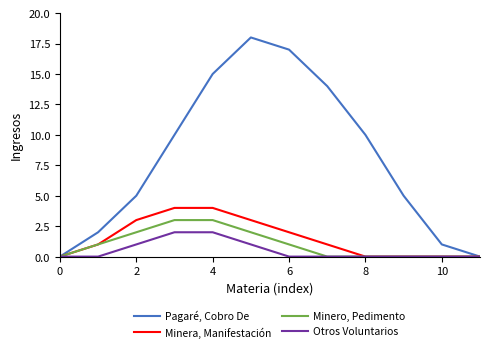

Is this an area chart (filled region under the line)?

No